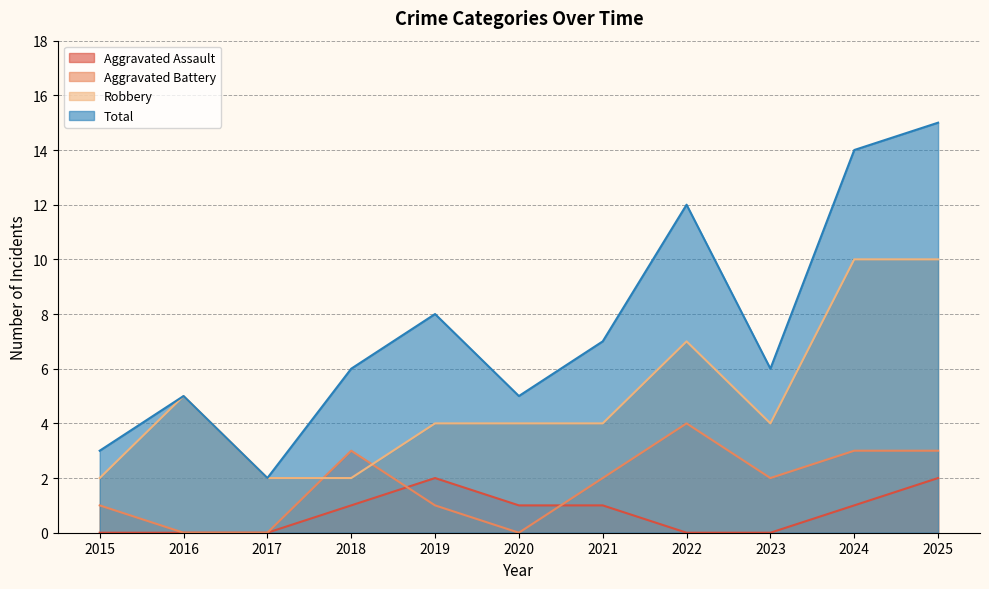

Is the value of Aggravated Assault at 2017 greater than the value of Robbery at 2025?

No